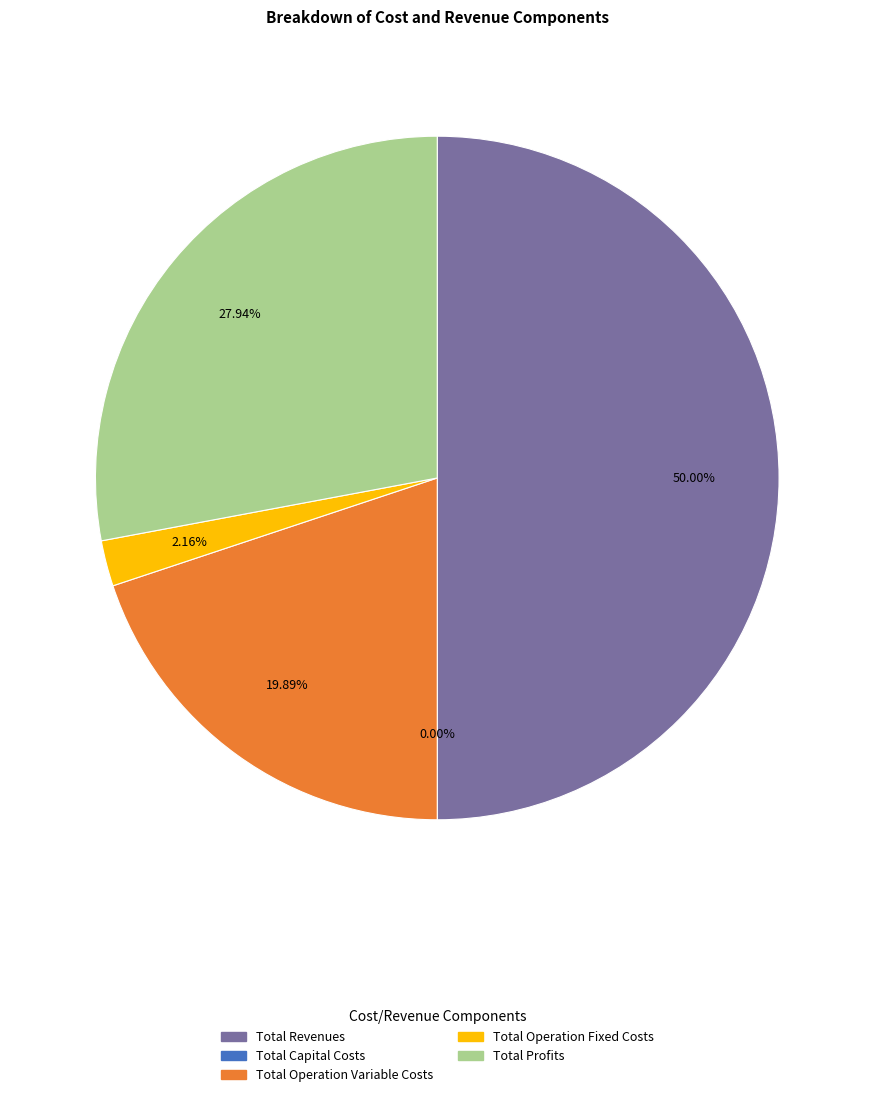

Is it true that Total Capital Costs is 10% of the pie?

False